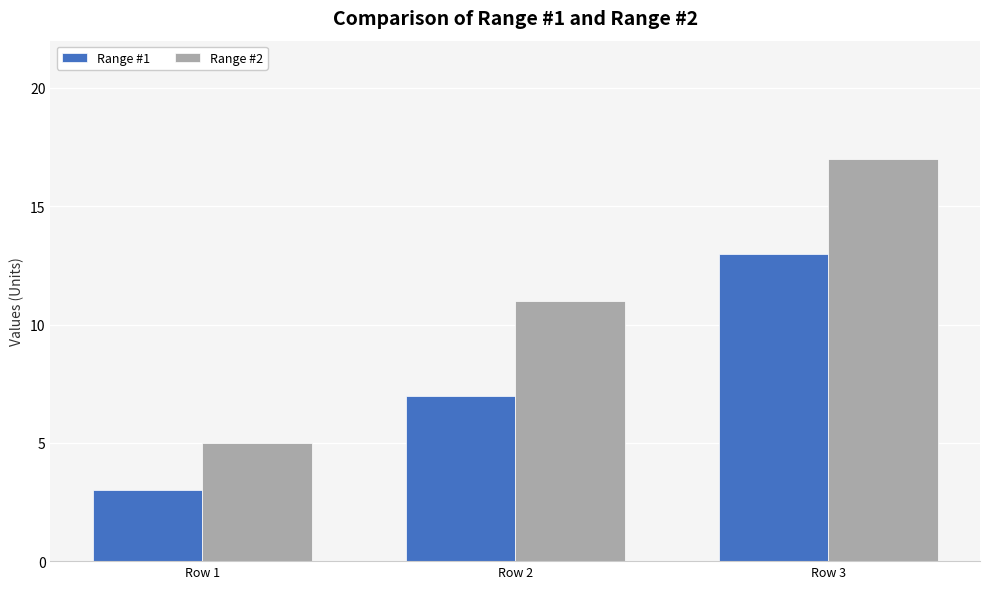

Count the Range #1 values in the range 3 to 13.

3